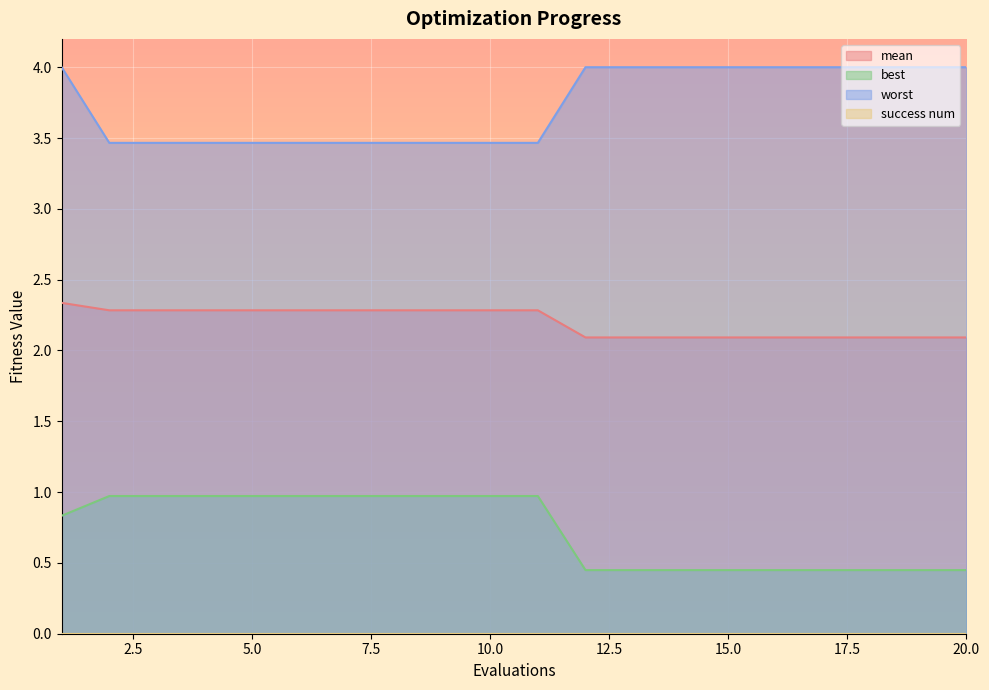

How many lines are shown in the chart?

4